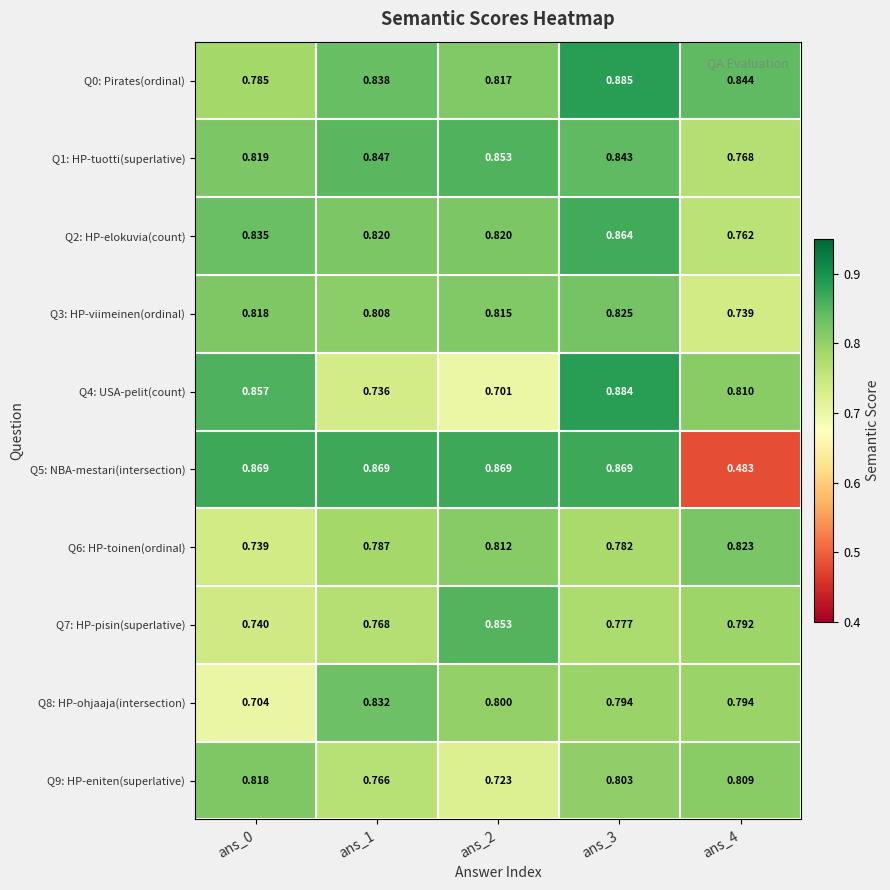

At how many categories does at least one series exceed 0?

5